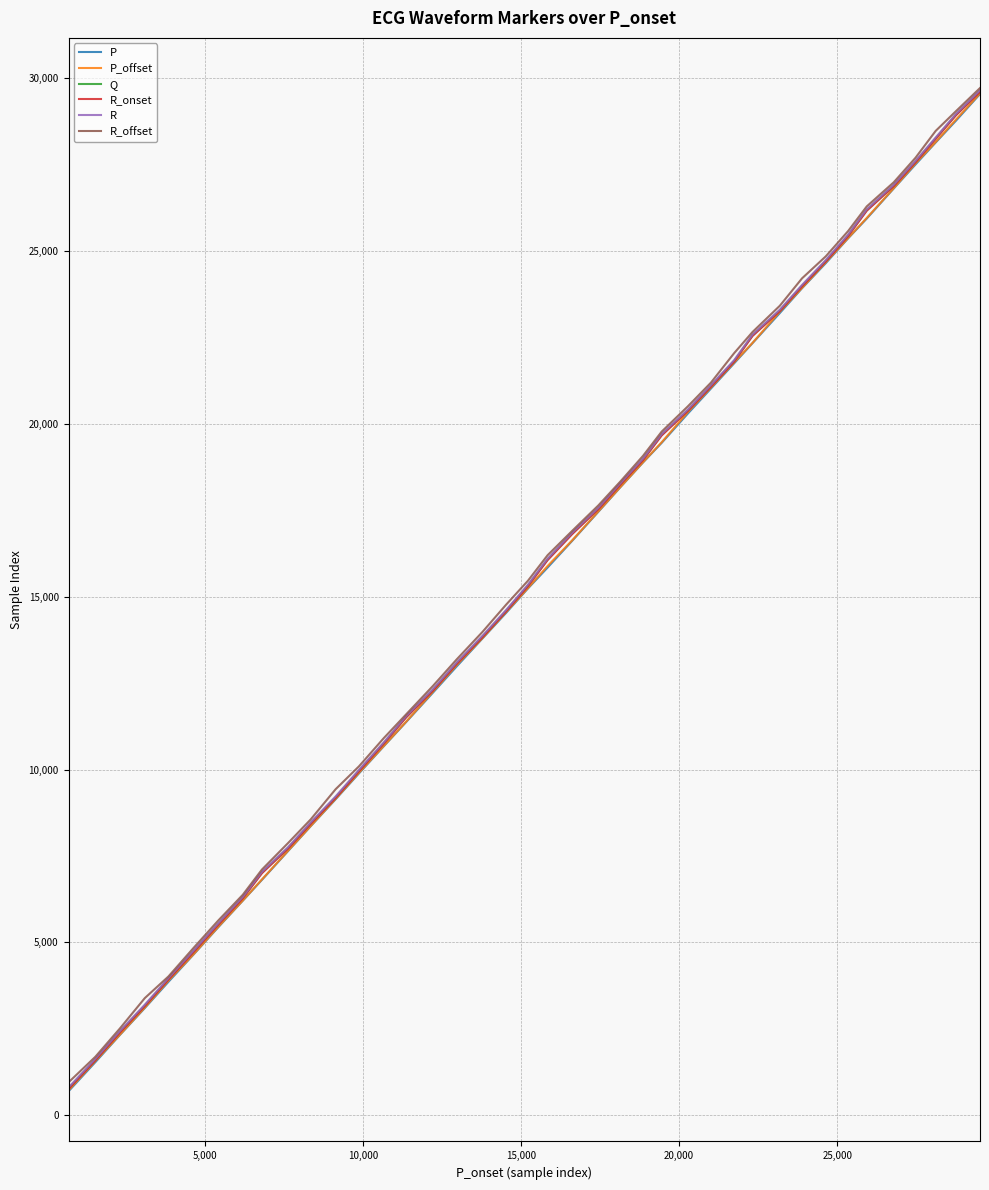

What is the lowest value of the P_offset series?

722